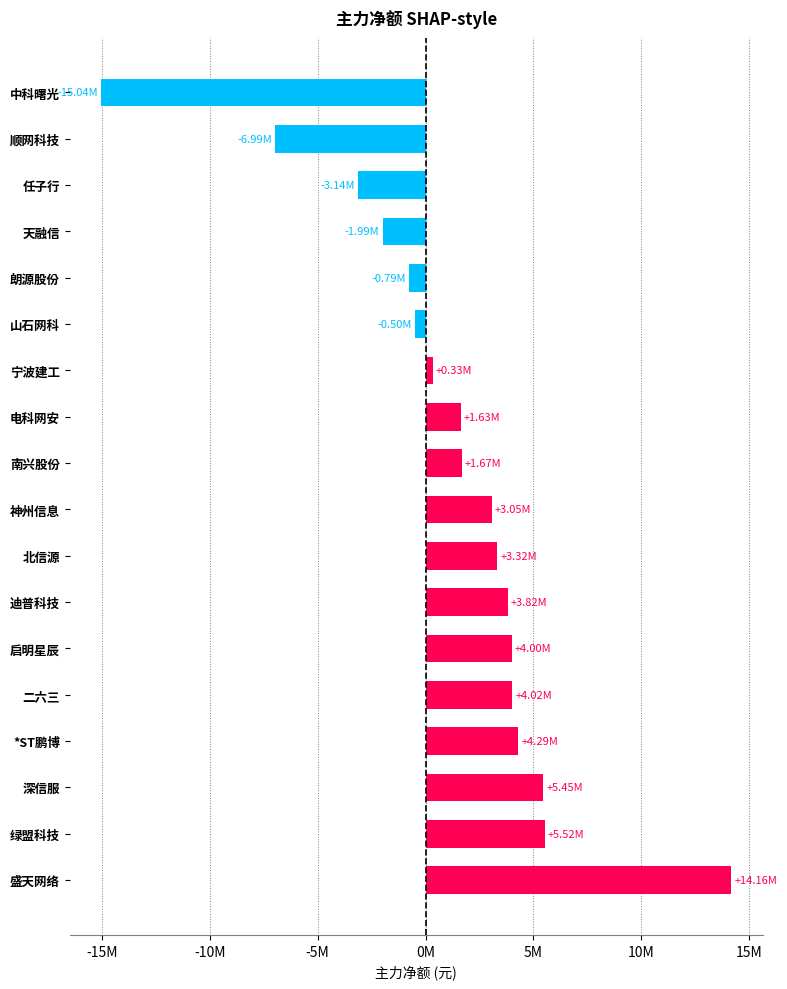

Does the chart contain any negative values?

Yes